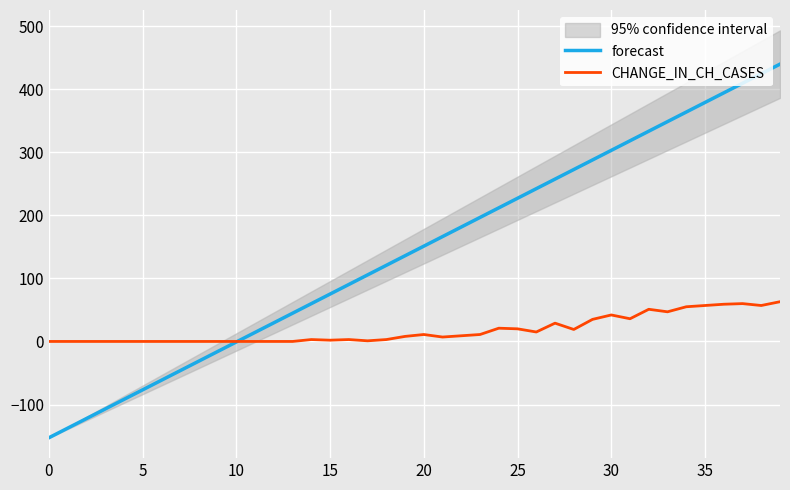

Is this an area chart (filled region under the line)?

No